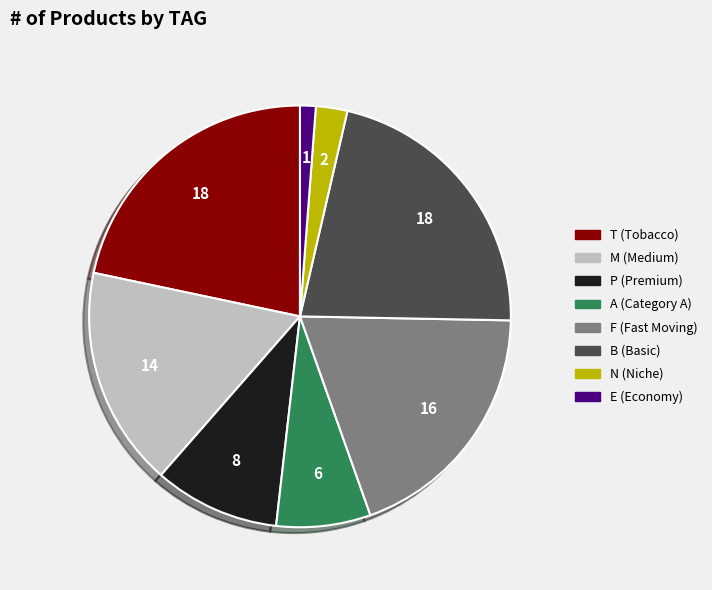

Is there any slice that represents more than half of the pie?

No